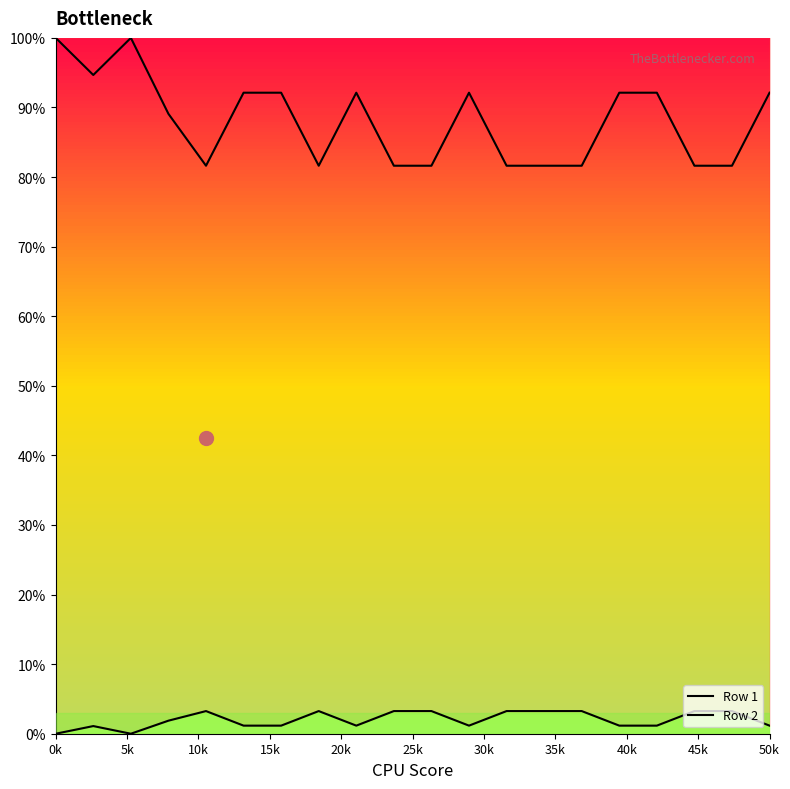

In Row 2, how many points are higher than both neighbors (excluding endpoints)?

3